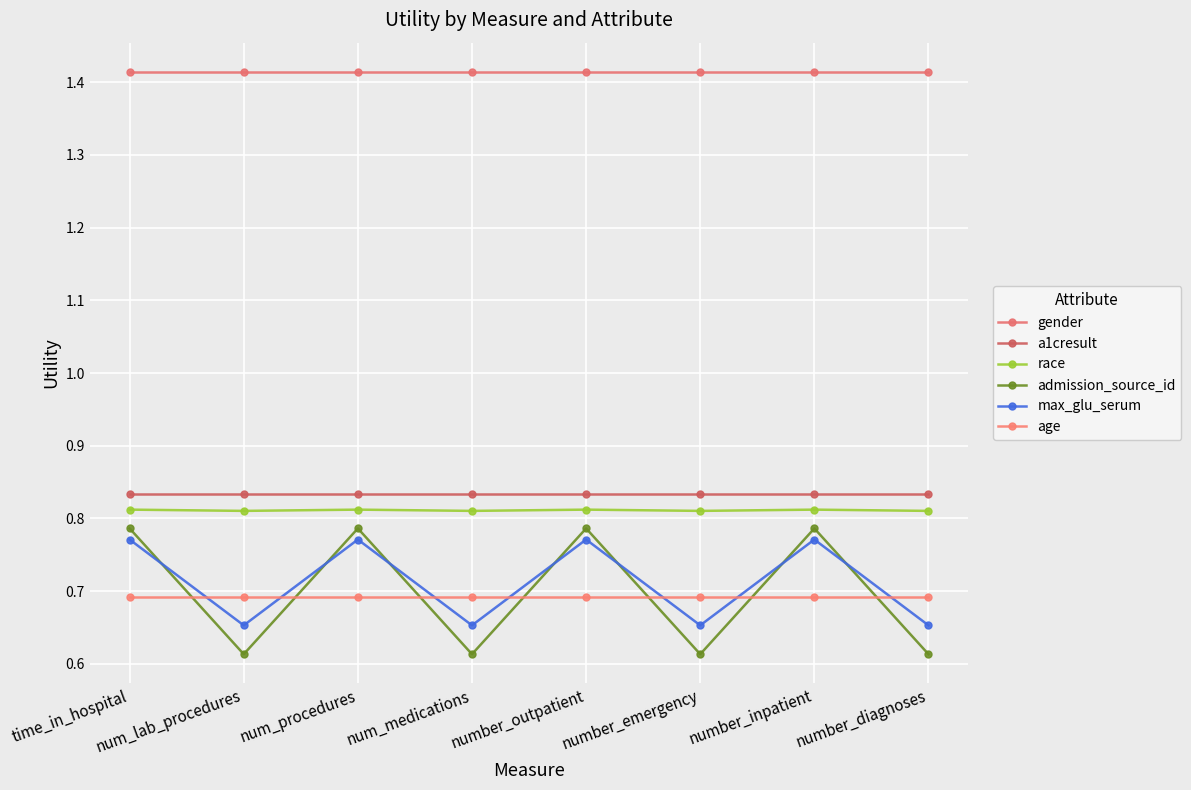

How many lines are shown in the chart?

6